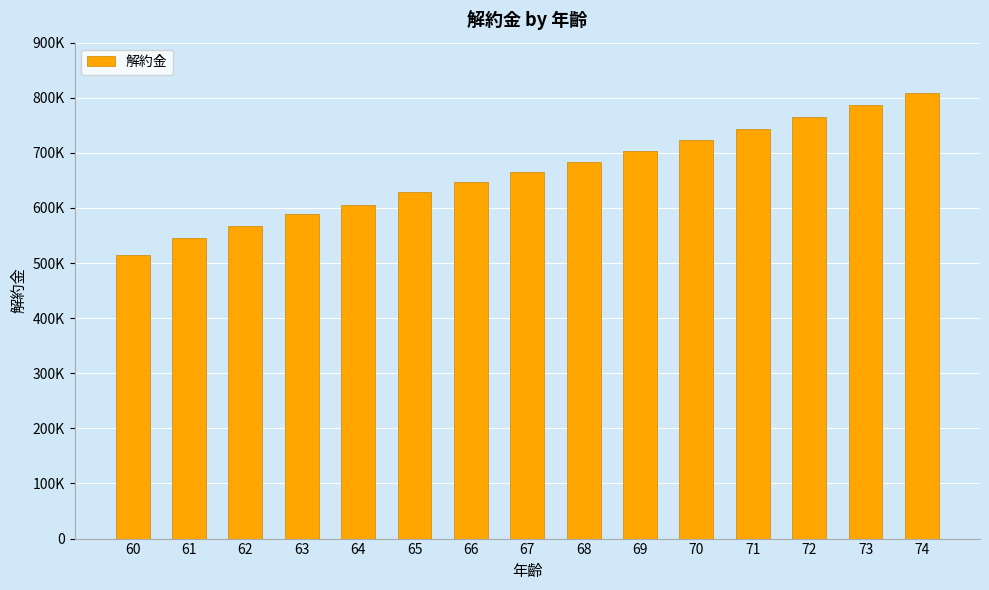

Reading left to right, what are all the values shown in this chart?

60=514455	61=545866	62=567091	63=588916	64=605706	65=628724	66=646617	67=665022	68=683948	69=703409	70=723422	71=744000	72=765160	73=786914	74=809282